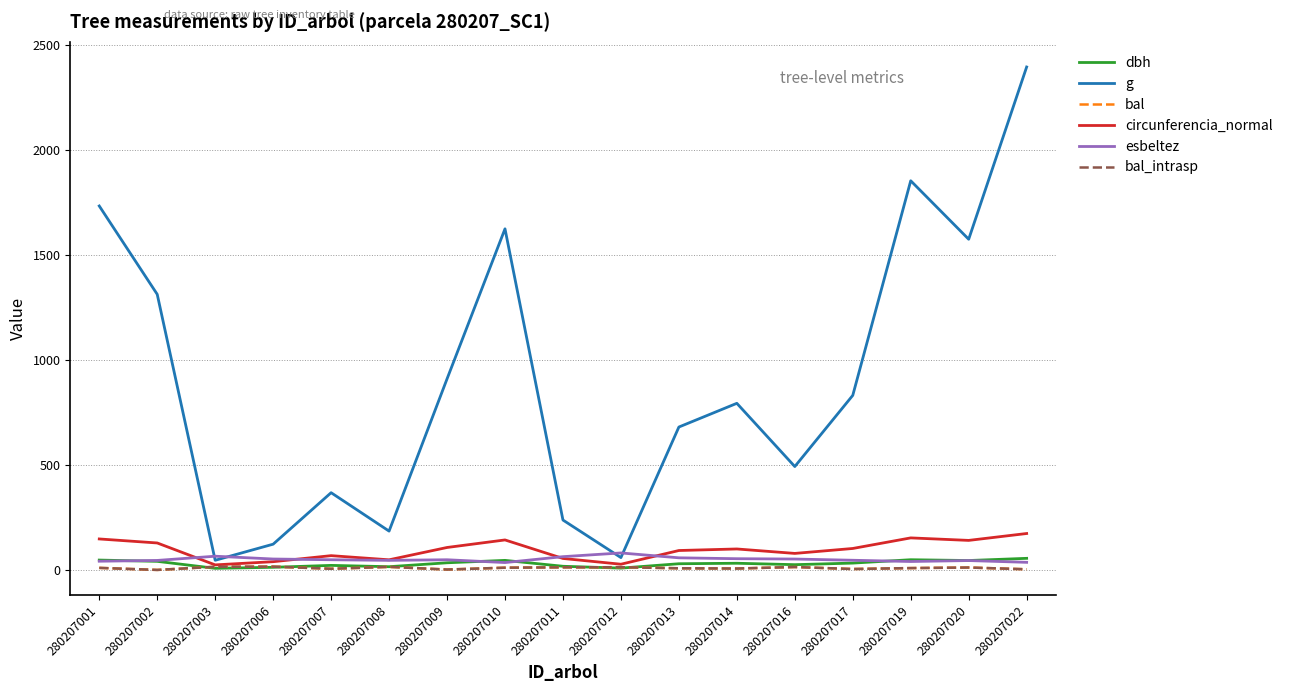

Where is the first local maximum for bal_intrasp?

280207006